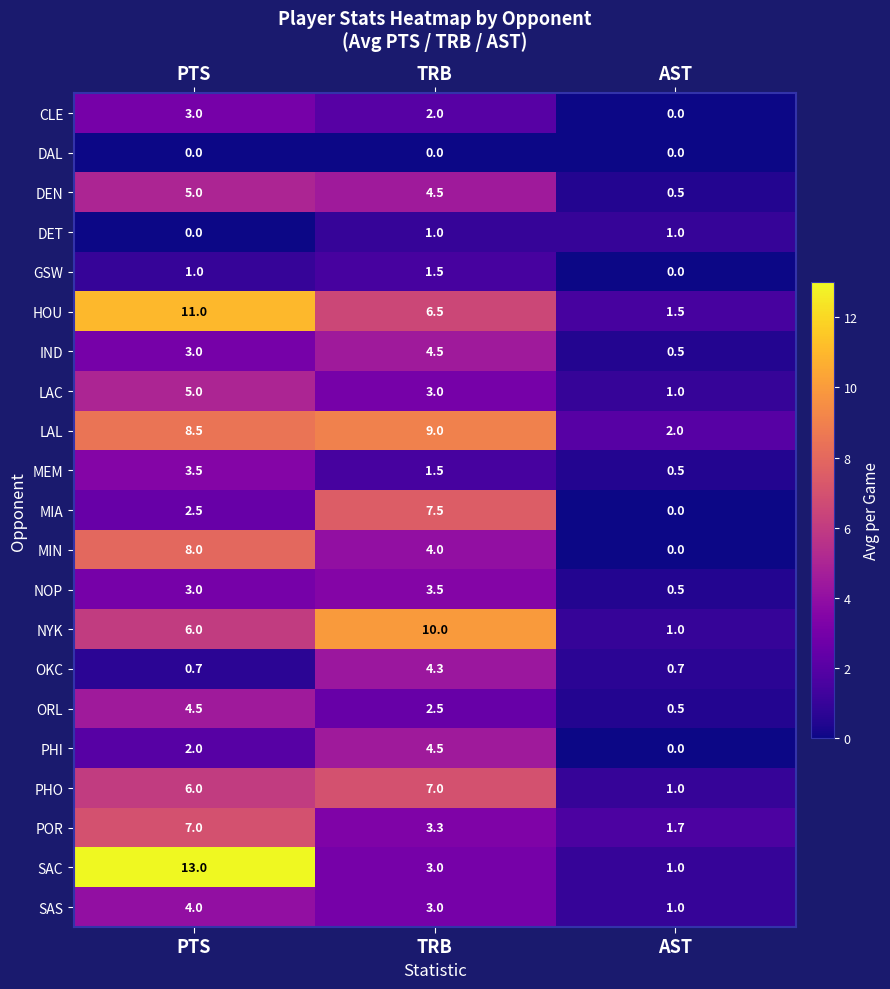

How many distinct data groups are displayed?

21